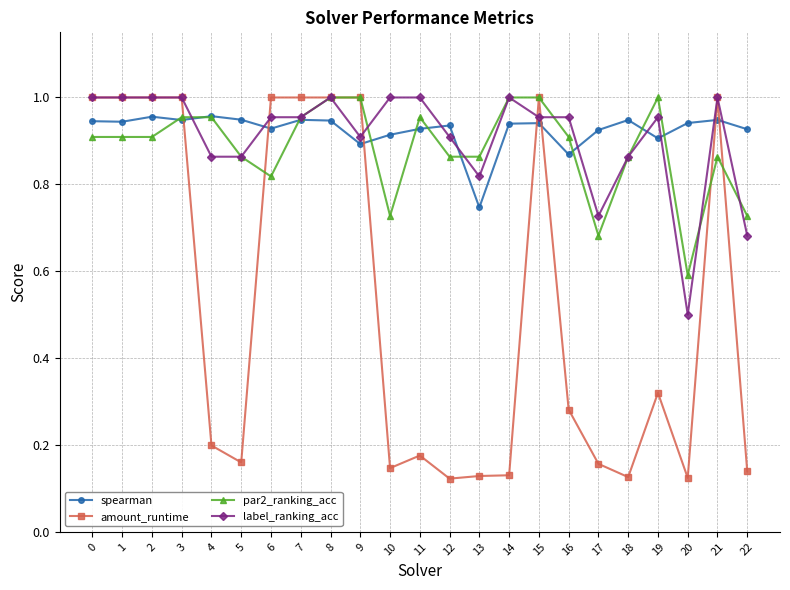

Which series changed the most between 2 and 20?

amount_runtime